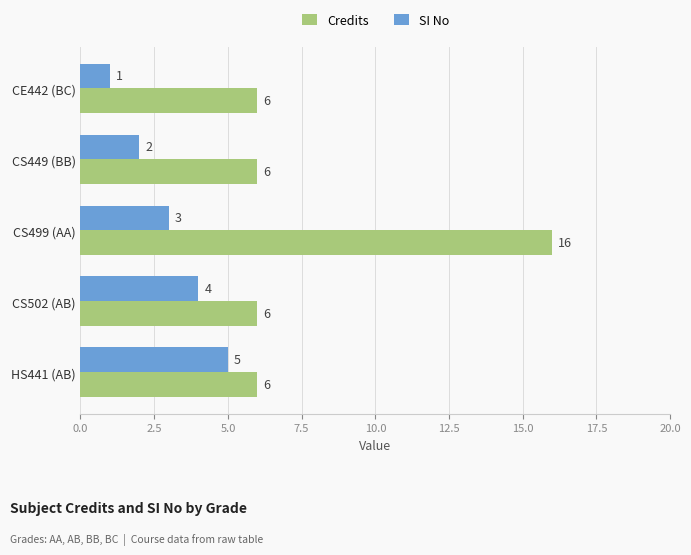

What is the difference between the second highest and minimum values in the SI No series?

3